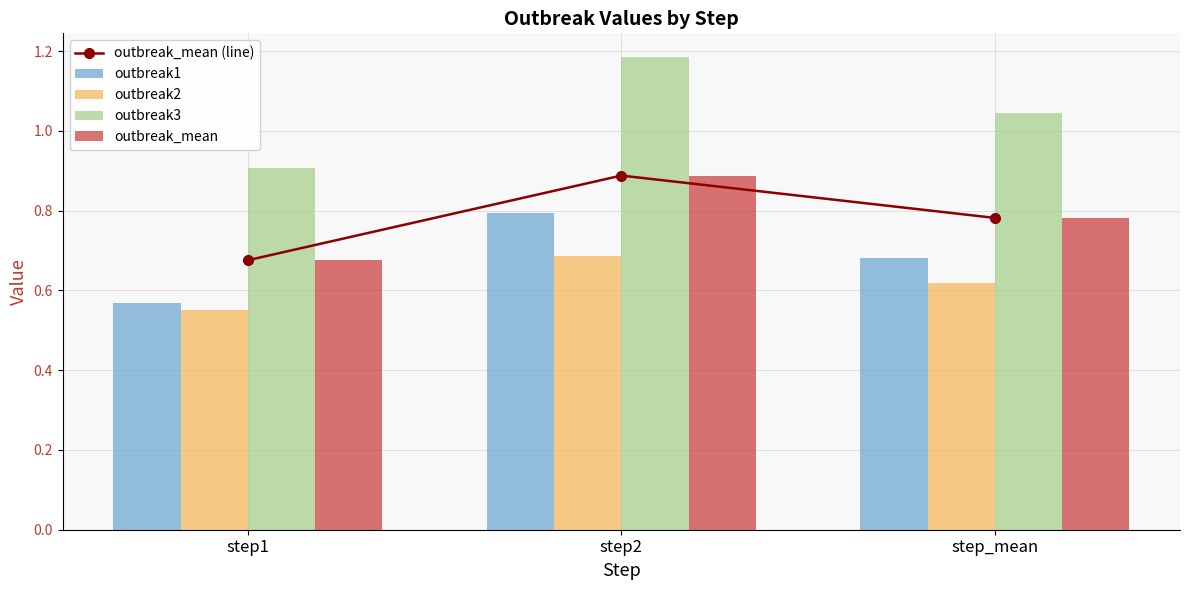

Is it true that outbreak_mean (line) equals 0.7 at step1?

True